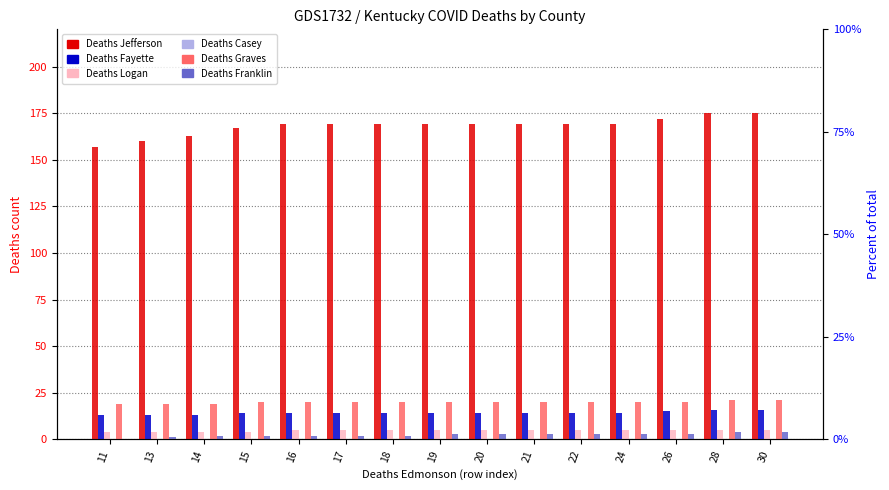

What is the average value of the Deaths Fayette series?

14